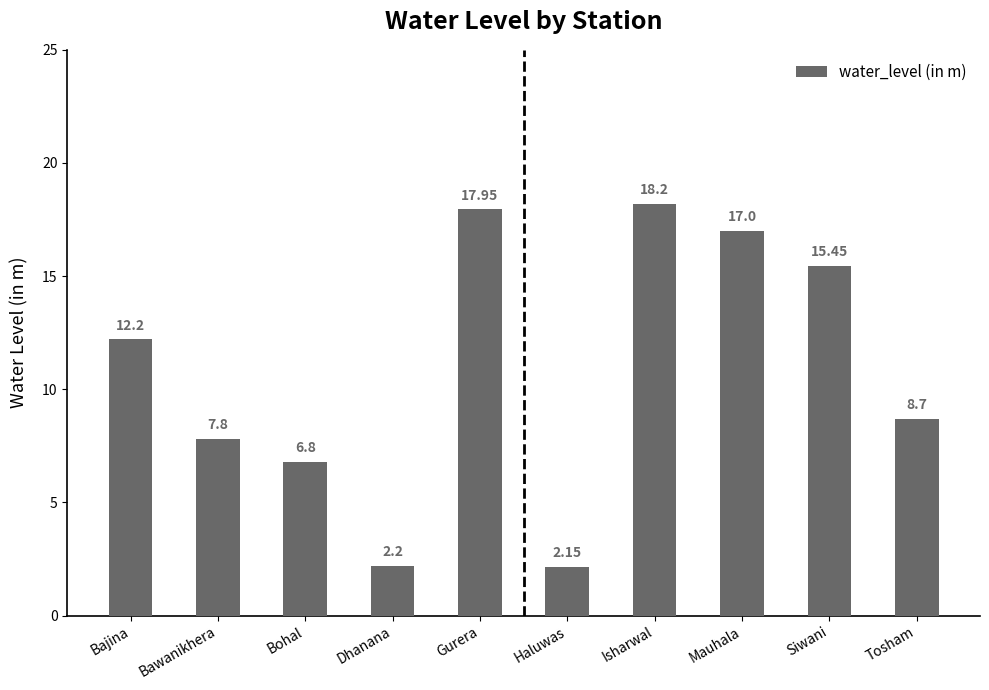

The value at Isharwal is 28.0. True or false?

False